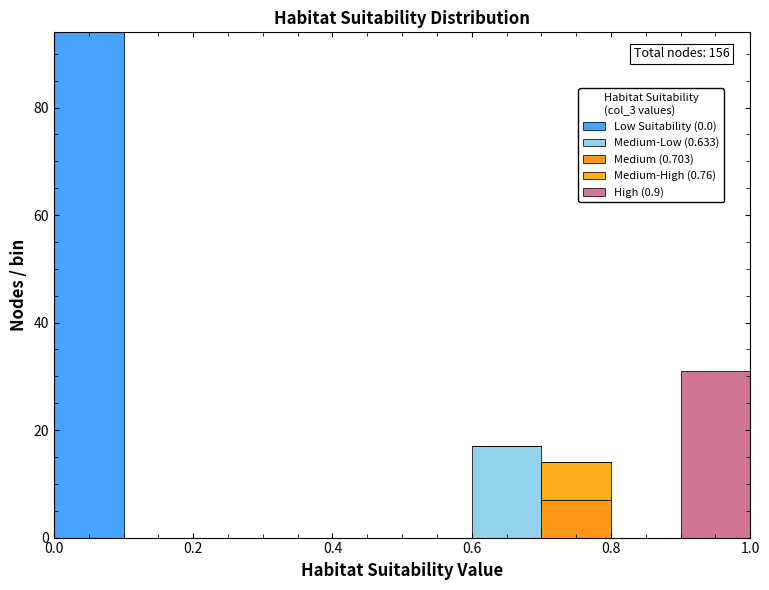

Which range on the x-axis has the tallest stacked bar (by total height)?

0.0 to 0.1